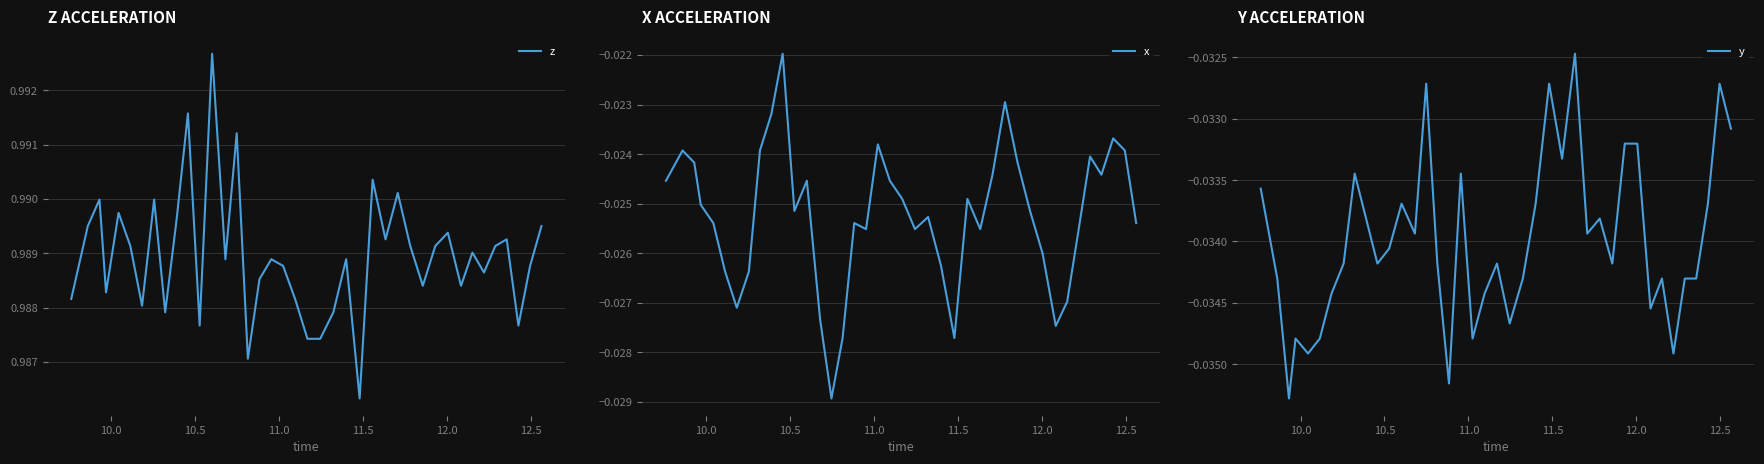

True or false: y and z intersect in this chart.

False